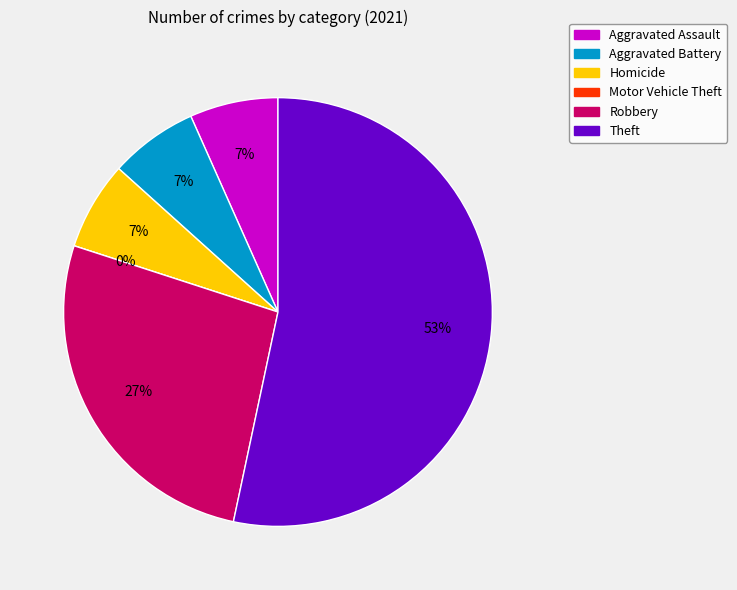

Which slice is the largest?

Theft